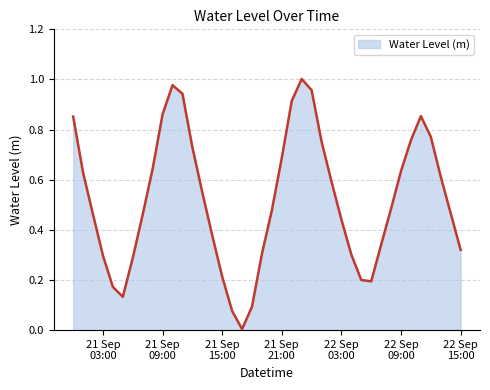

Reading left to right, what are all the values shown in this chart?

0.9	0.6	0.5	0.3	0.2	0.1	0.3	0.5	0.6	0.9	1.0	0.9	0.7	0.5	0.4	0.2	0.1	0.0	0.1	0.3	0.5	0.7	0.9	1.0	1.0	0.8	0.6	0.4	0.3	0.2	0.2	0.3	0.5	0.6	0.8	0.9	0.8	0.6	0.5	0.3